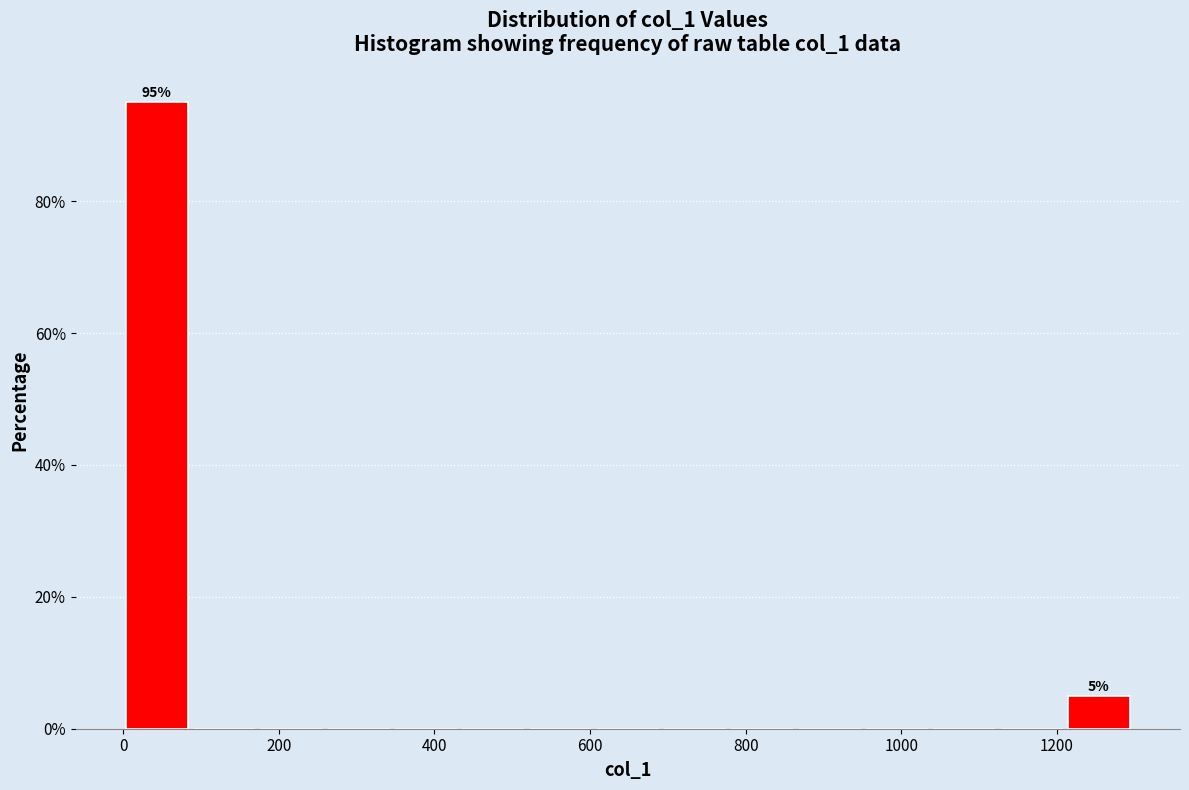

Over which range of the x-axis is the bar tallest?

0 to 80